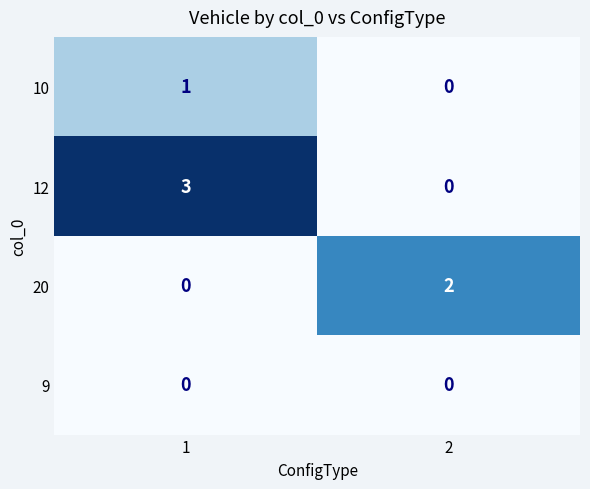

At which category is the sum across all series the highest?

1